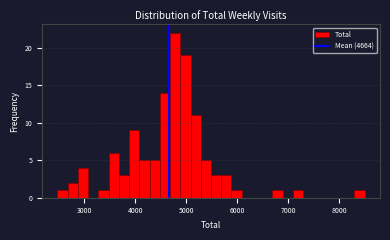

Read against the x-axis, roughly where is the centre of the tallest bar?

4800